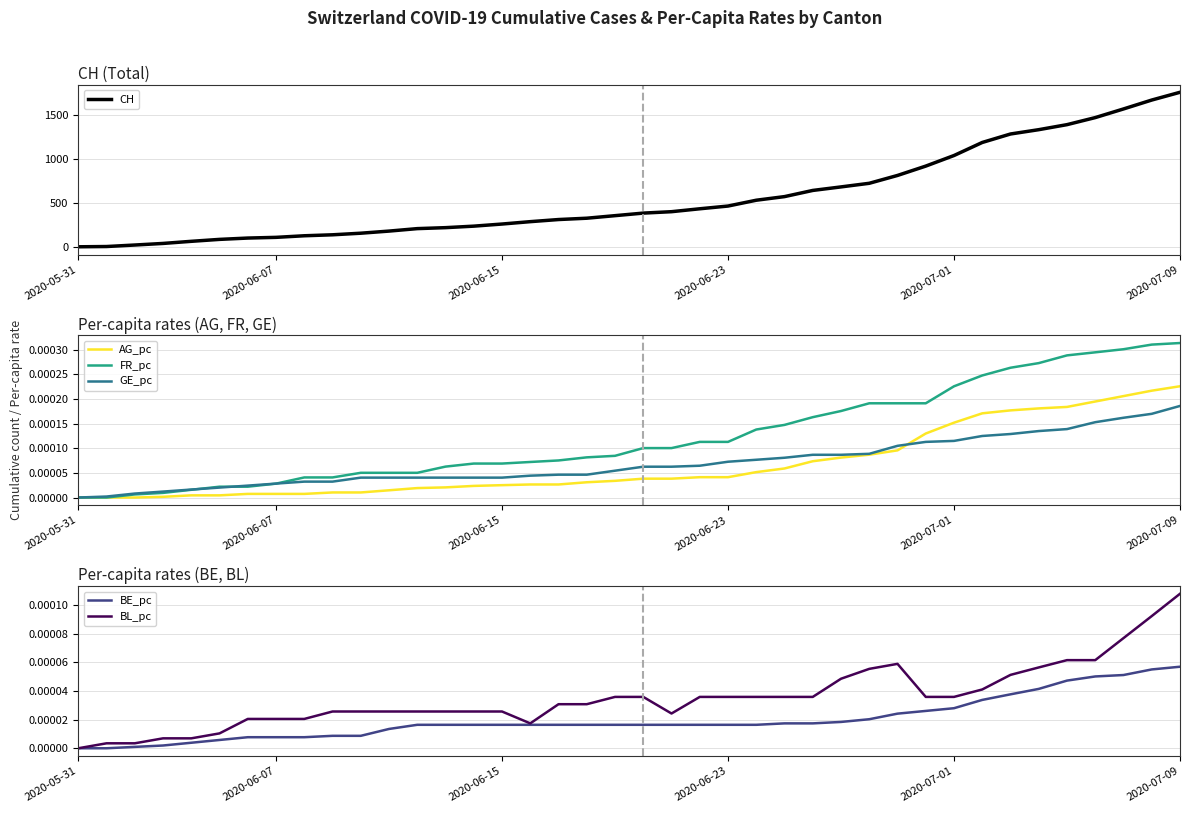

True or false: BE_pc has more than 1 points higher than both neighbors.

False